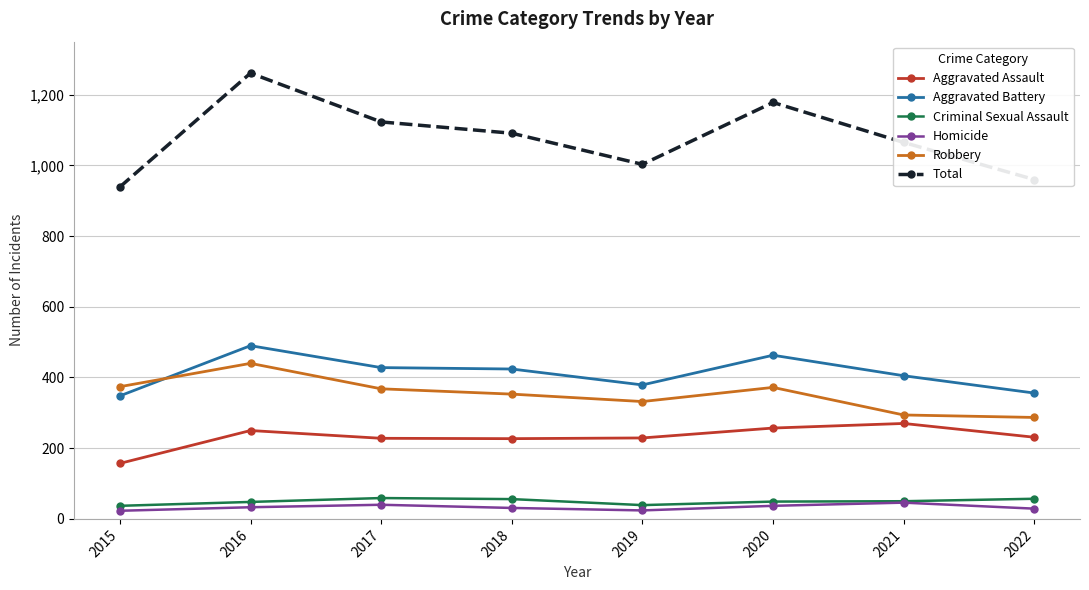

The value of Robbery at 2017 is 368. True or false?

True